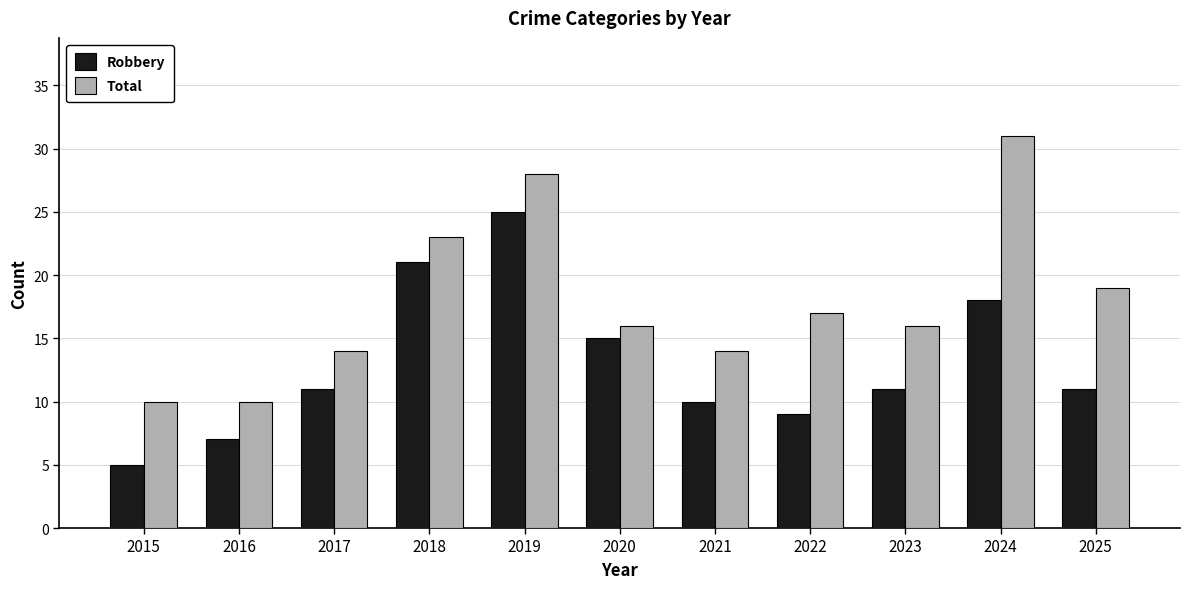

True or false: Robbery has a value of 41 at 2019.

False